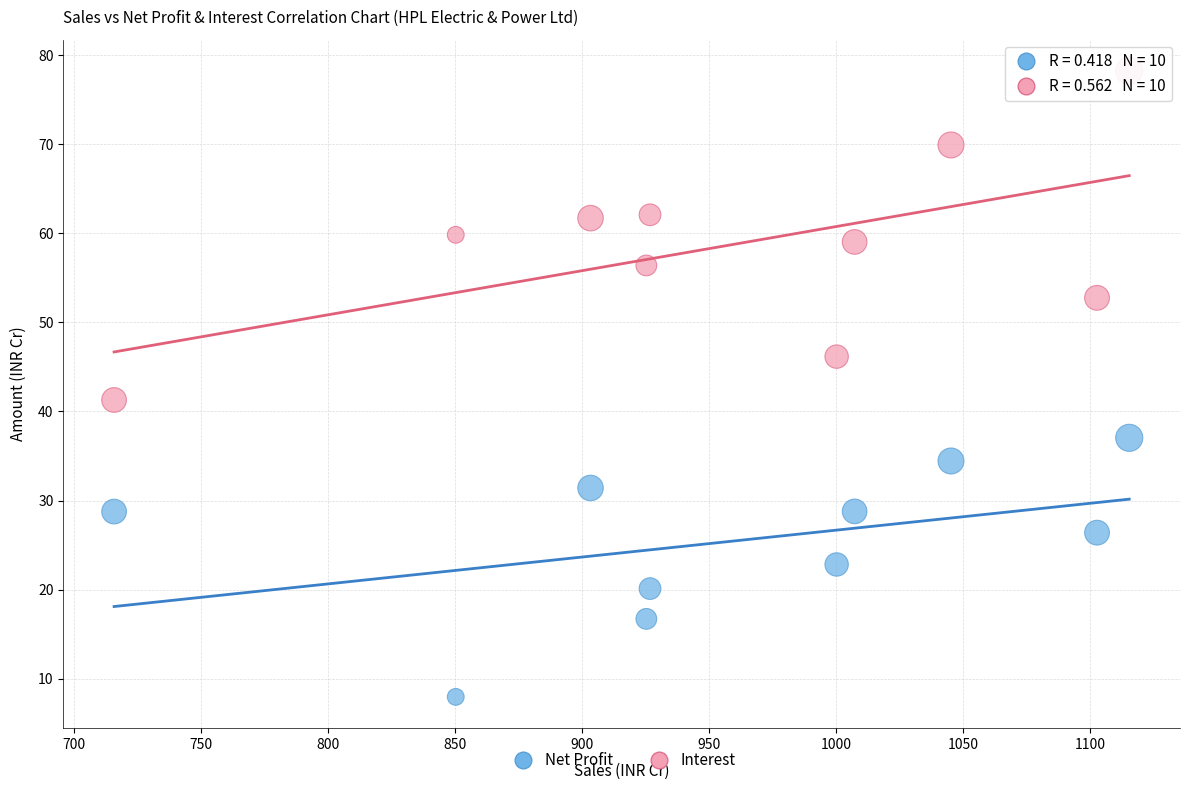

Which series contains the highest Y value?

Interest